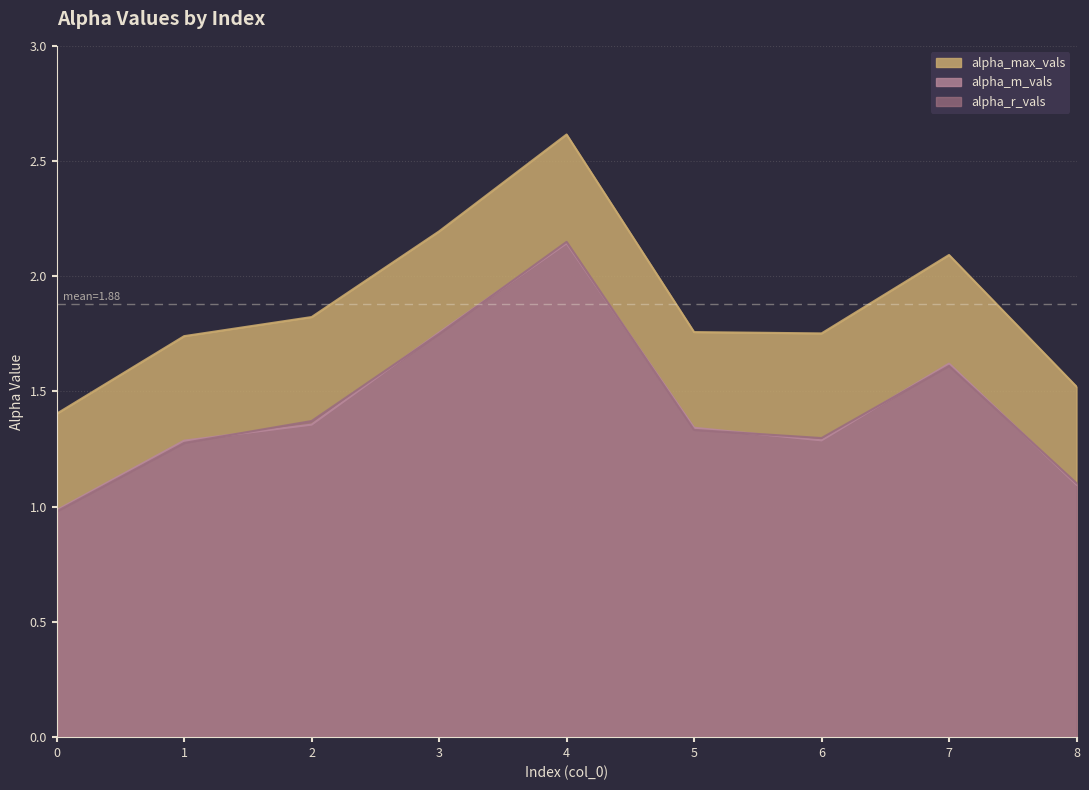

Does the chart display data point markers on the line(s)?

No